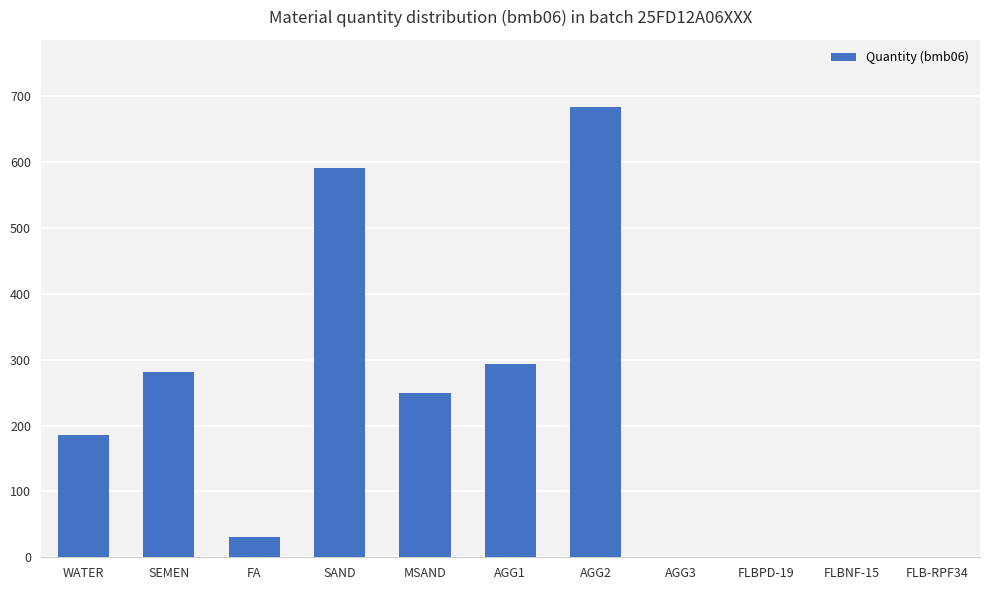

At which label is the value closest to 341?

AGG1